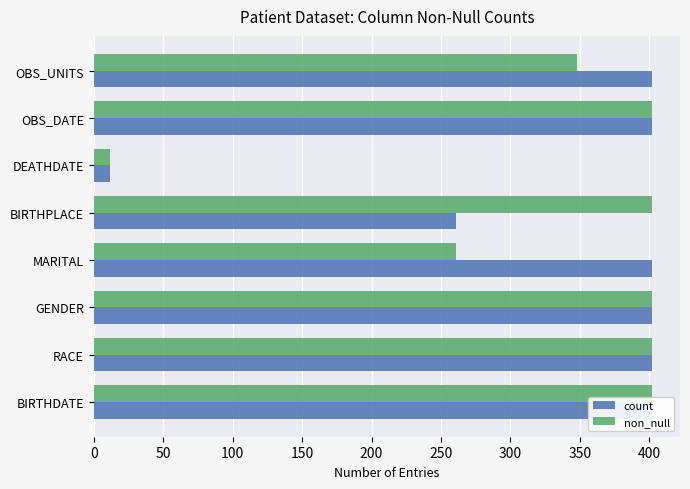

At OBS_DATE, list the series in order from largest to smallest.

count, non_null